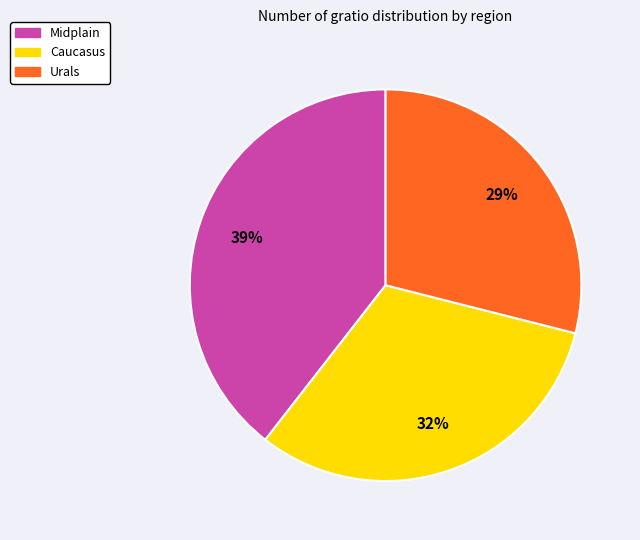

Which category has the smallest portion of the pie?

Urals